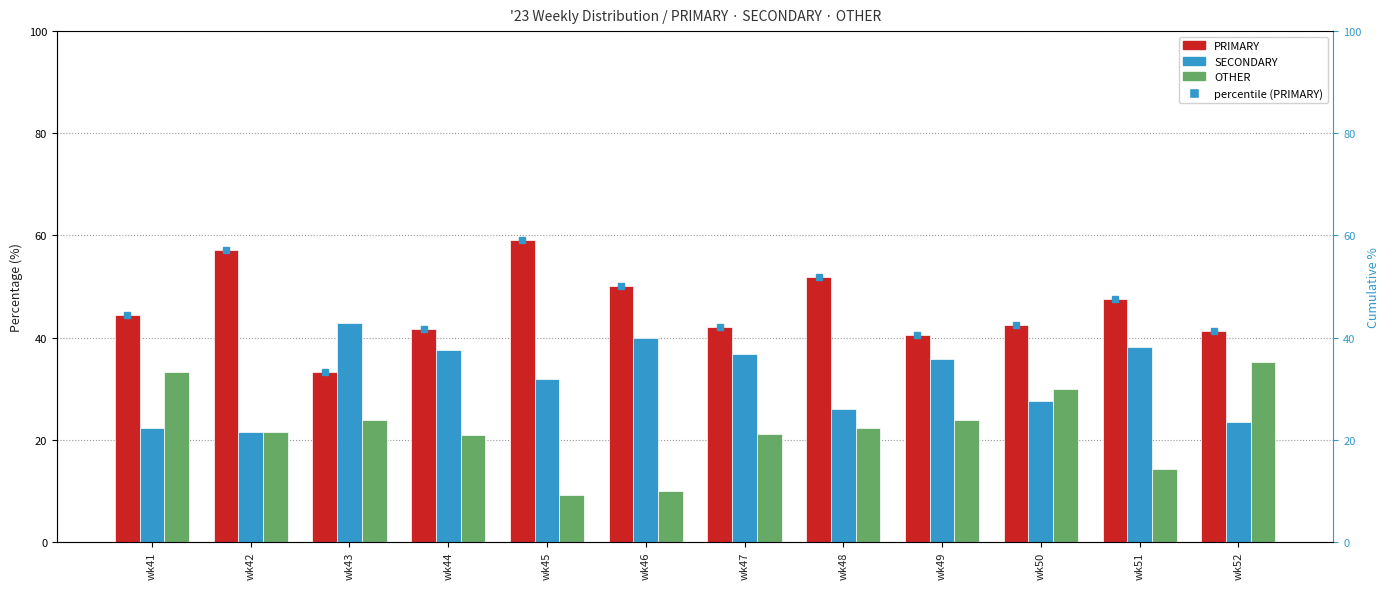

List the labels in order of PRIMARY value, smallest first.

wk43, wk49, wk52, wk44, wk47, wk50, wk41, wk51, wk46, wk48, wk42, wk45